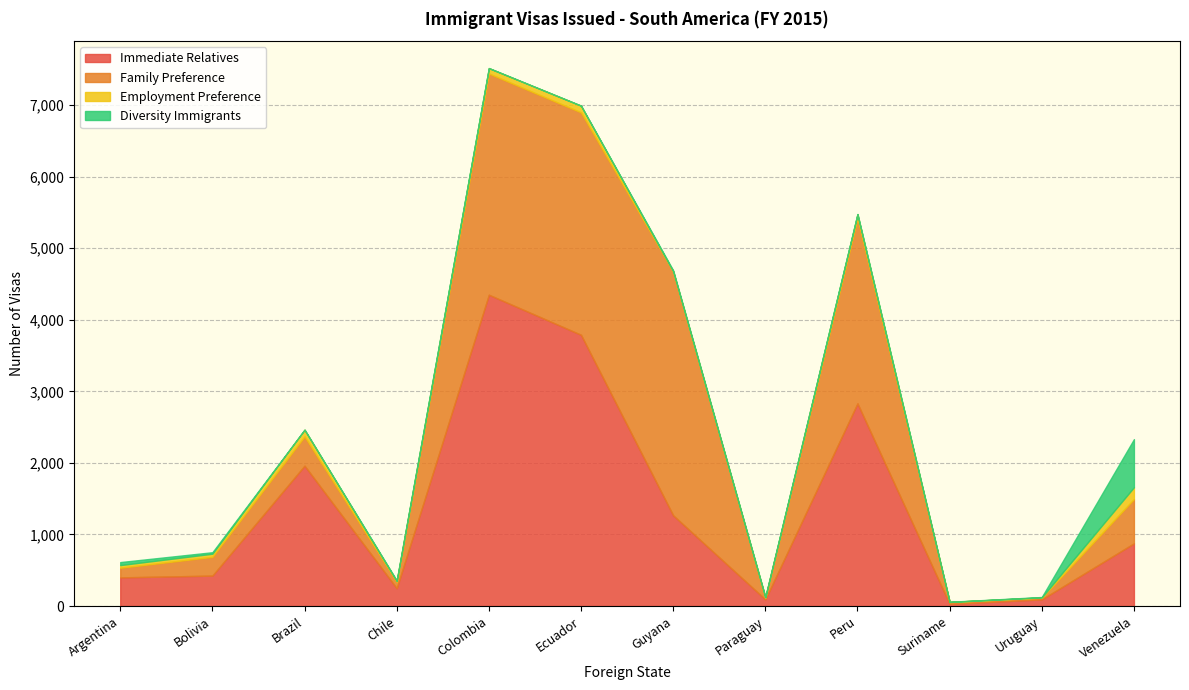

How many lines are shown in the chart?

4